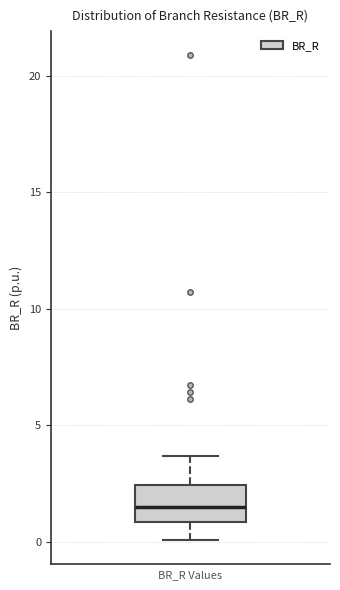

Where does the upper whisker of the box end on the y-axis? The values are not printed on the chart, so give them approximately, as read against the axis.

3.5